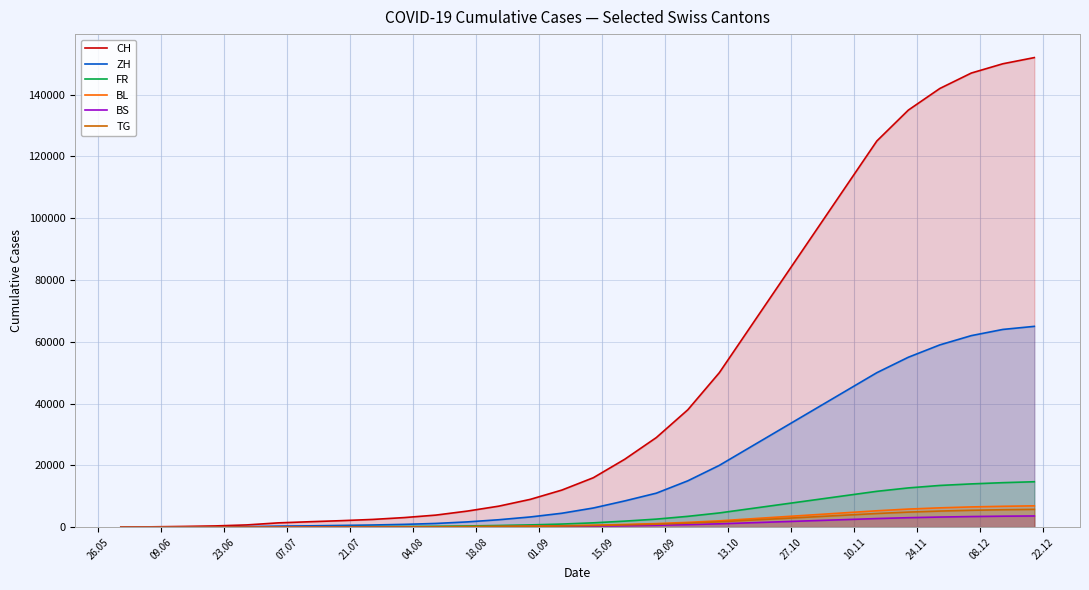

Which series has the widest spread of values?

CH